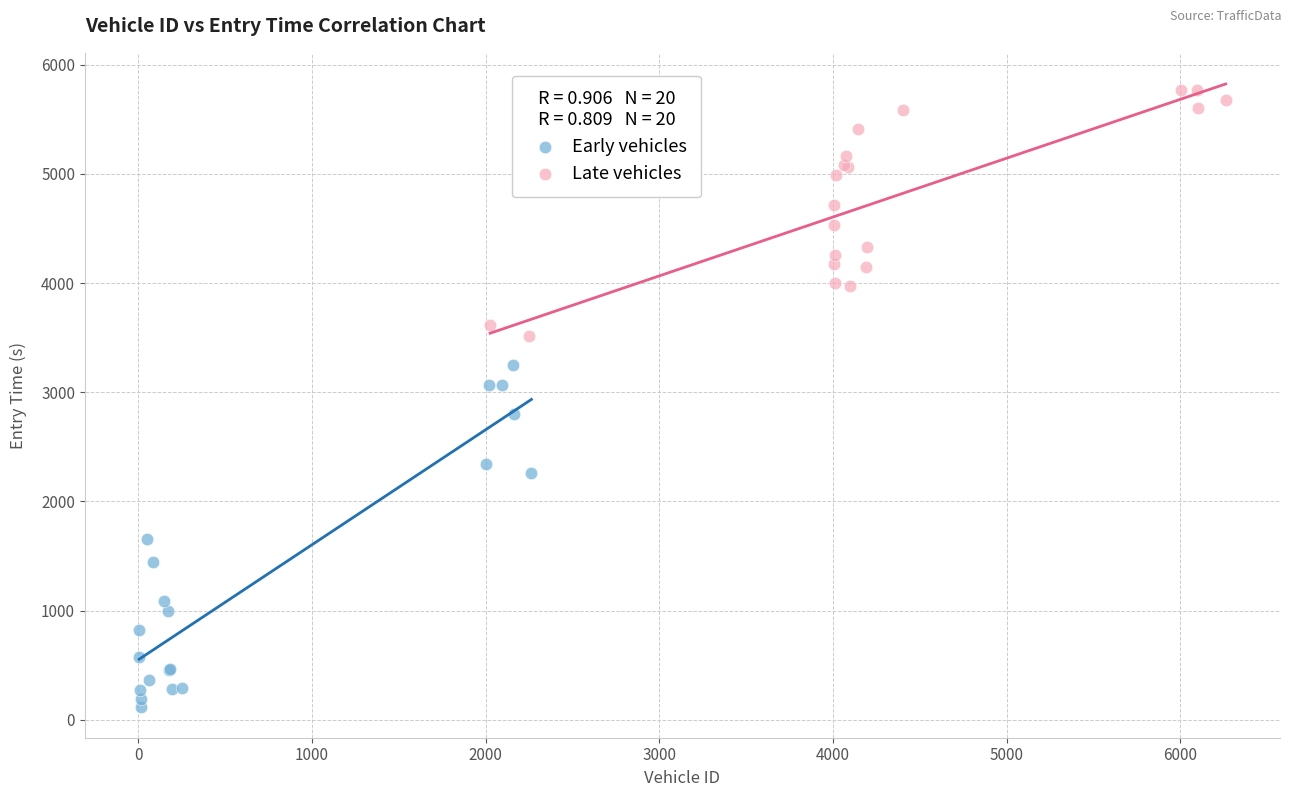

Which series contains the highest Y value?

Late vehicles